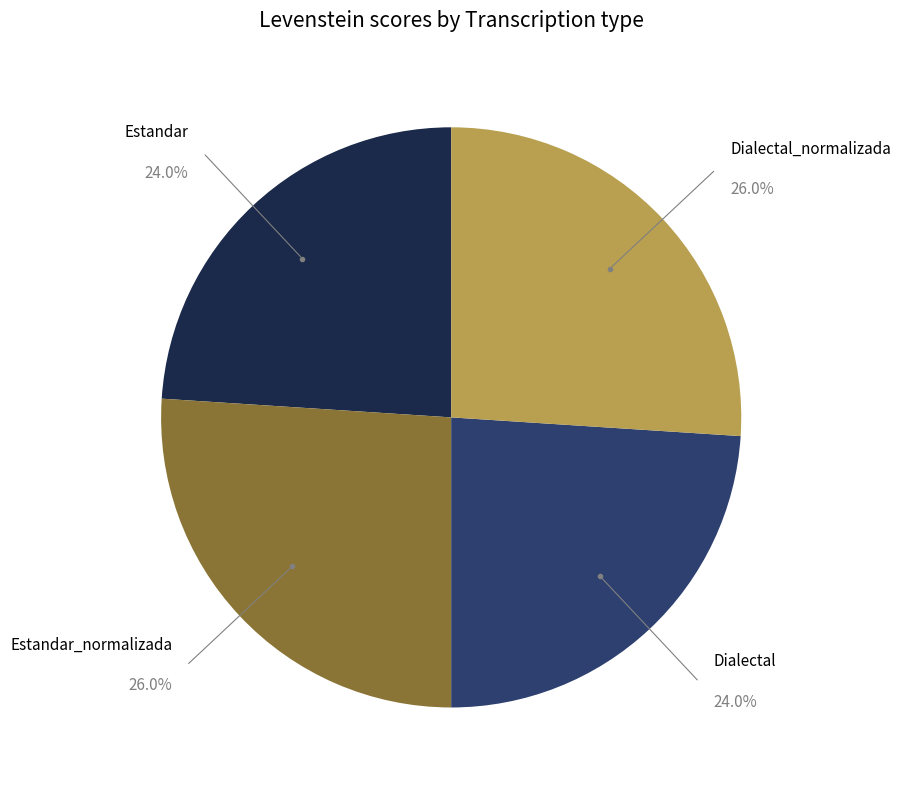

Approximately how many times larger is the value at Estandar_normalizada compared to Estandar?

1.1